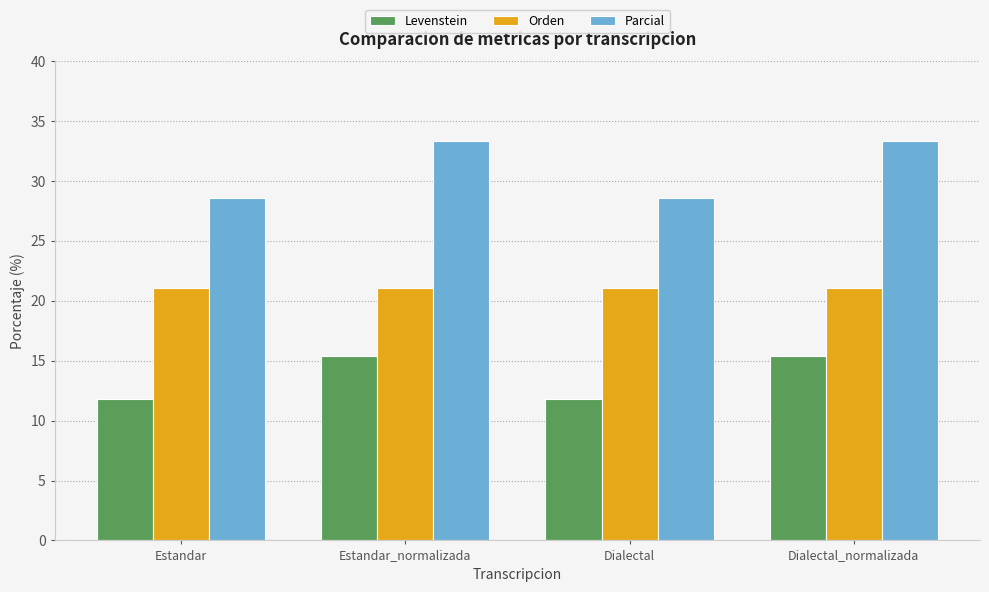

Rank the series by their average value, from highest to lowest.

Parcial, Orden, Levenstein